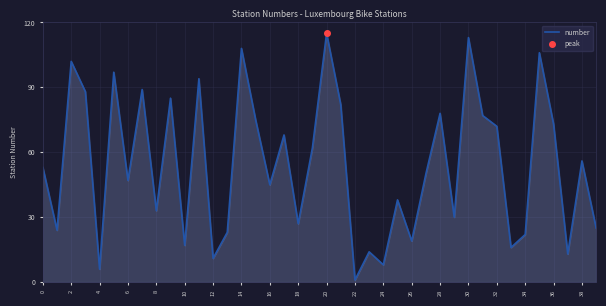

Is it true that number equals 33 at 8?

True